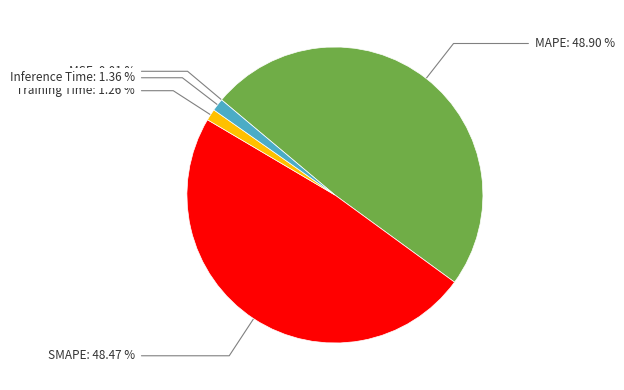

Between Training Time and MAPE, which is larger?

MAPE